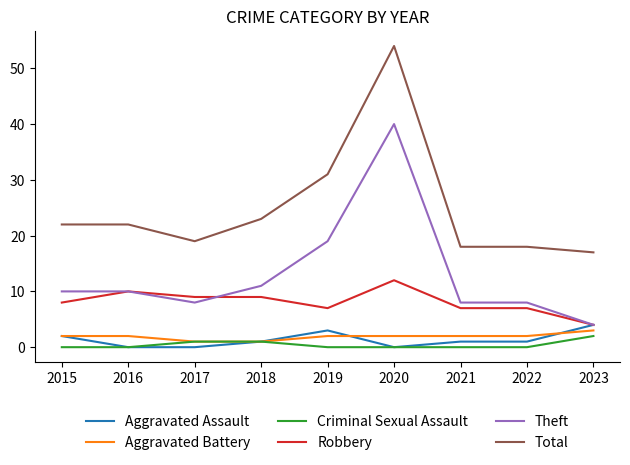

True or false: Aggravated Battery and Total cross at least once.

False